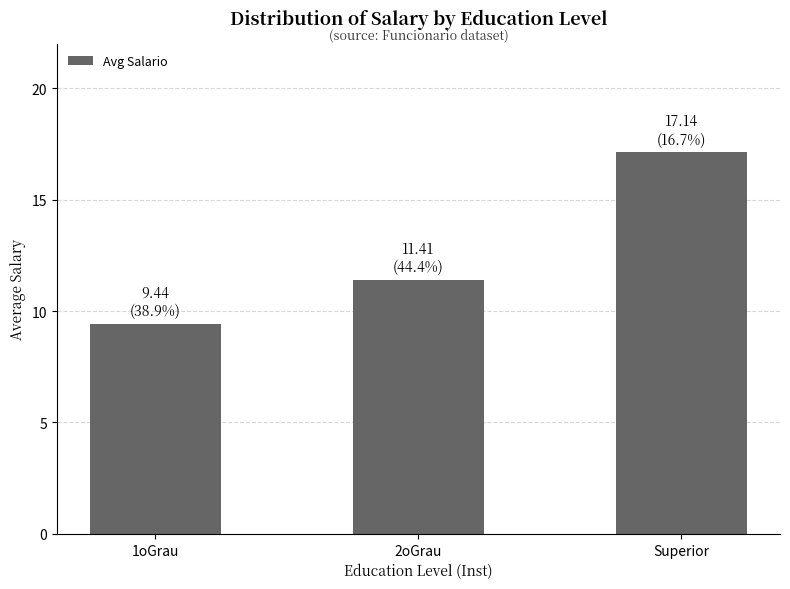

What is the difference between the maximum and second lowest values?

5.7